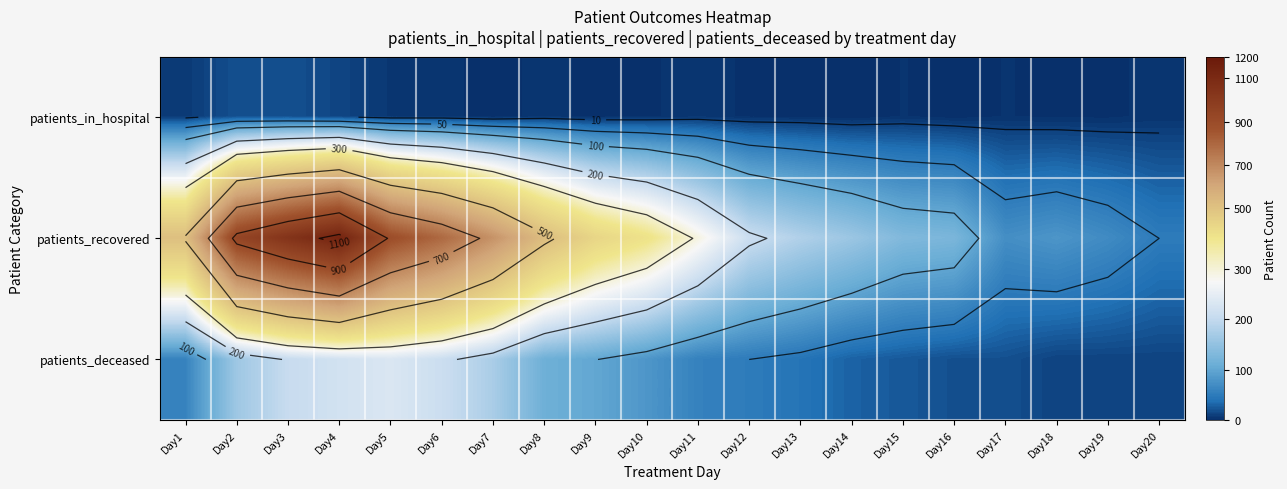

Which series has the widest spread of values?

patients_recovered